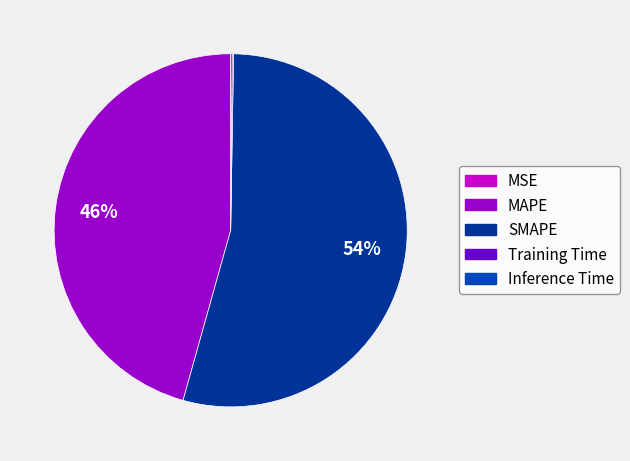

To the nearest percent, what is the average slice percentage?

20%